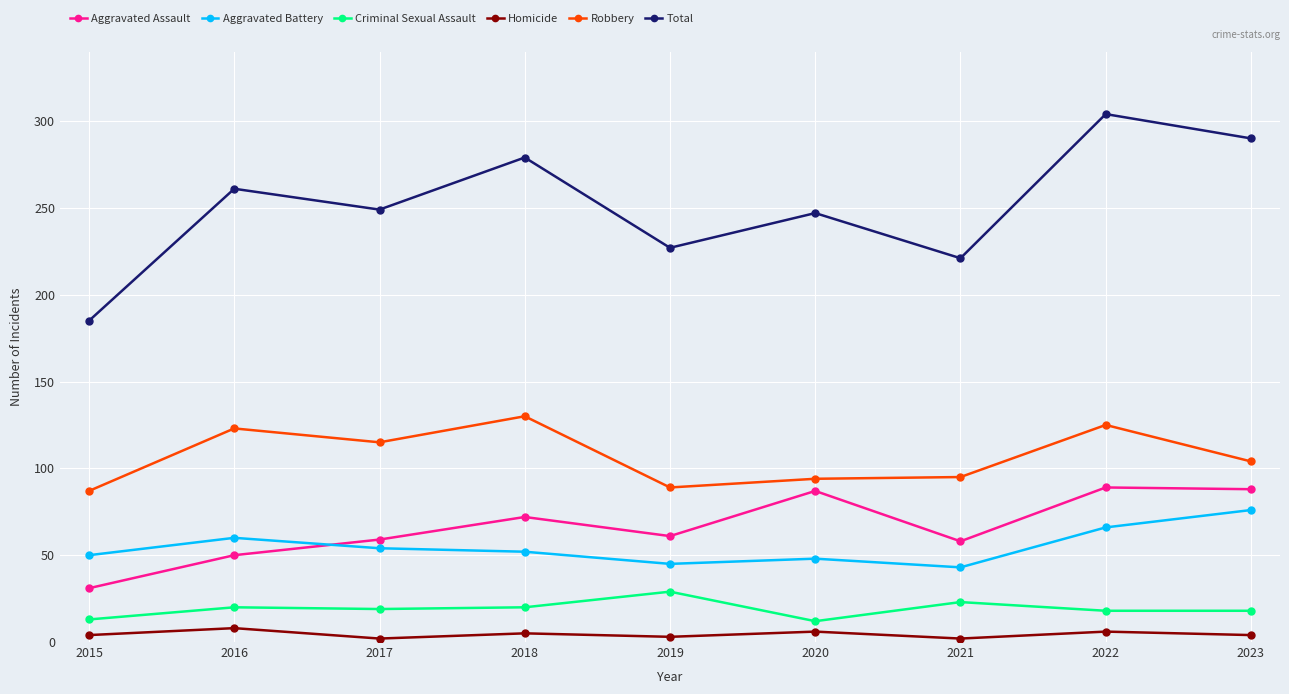

Between 2015 and 2018, which series saw the biggest shift?

Total